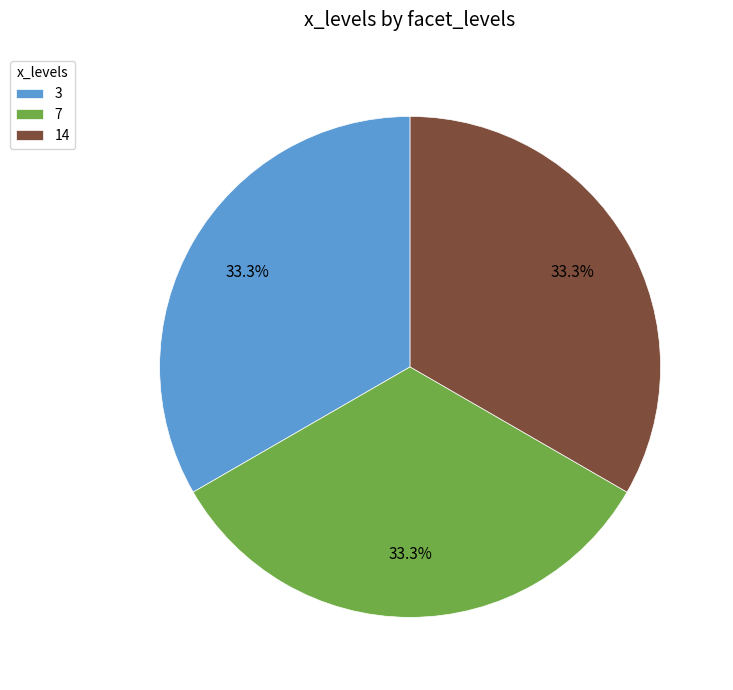

What portion of the pie excludes 3?

66.7%